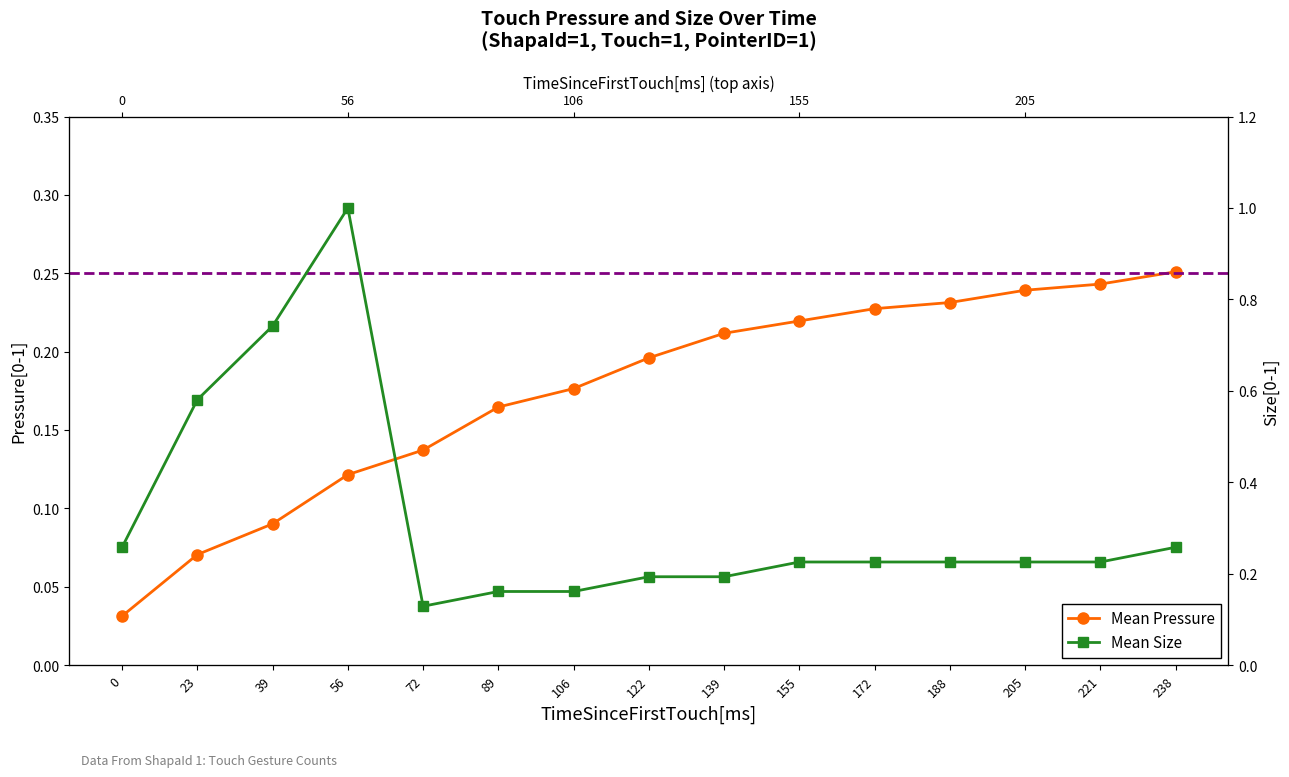

How many distinct data groups are displayed?

2